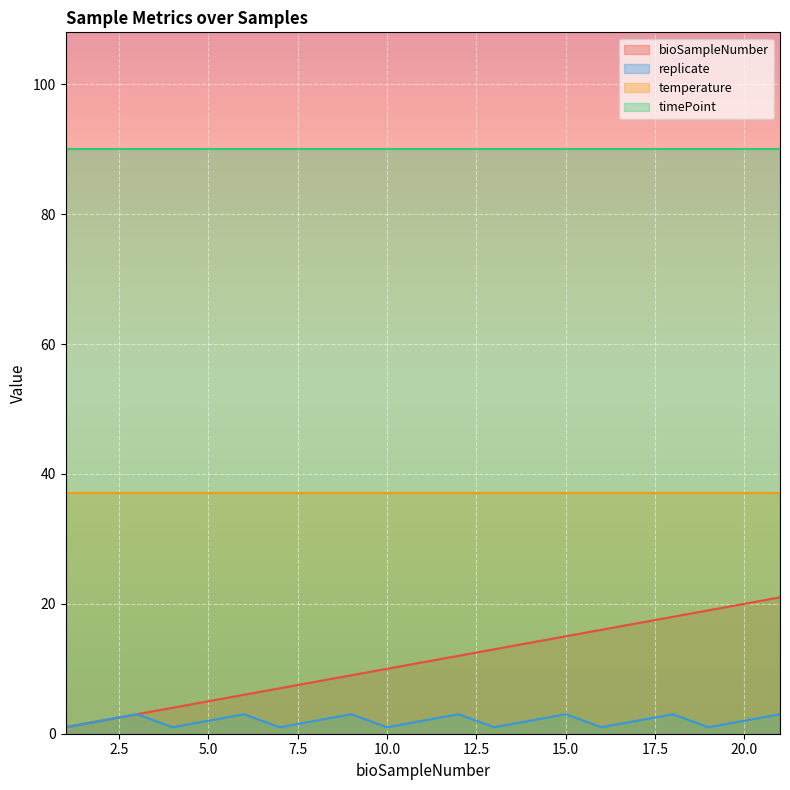

How many distinct data groups are displayed?

4